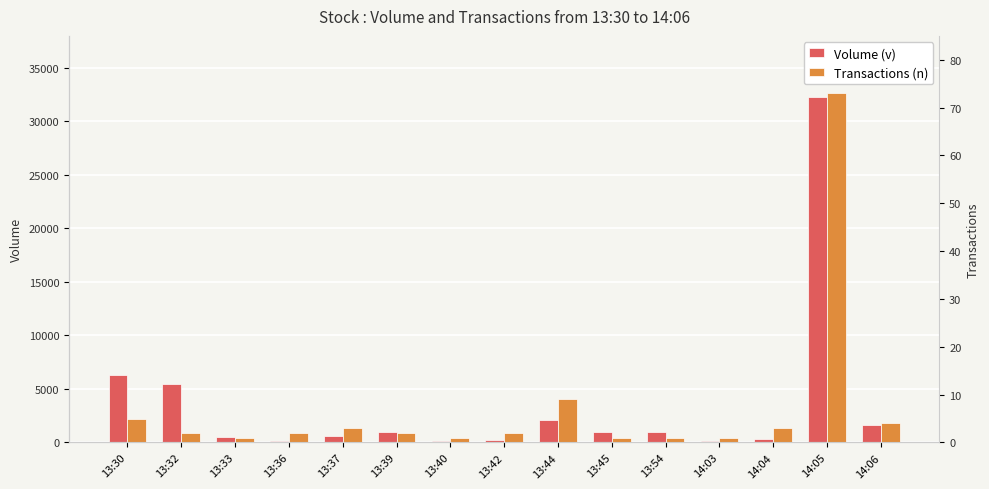

How many data points does each series have?

15